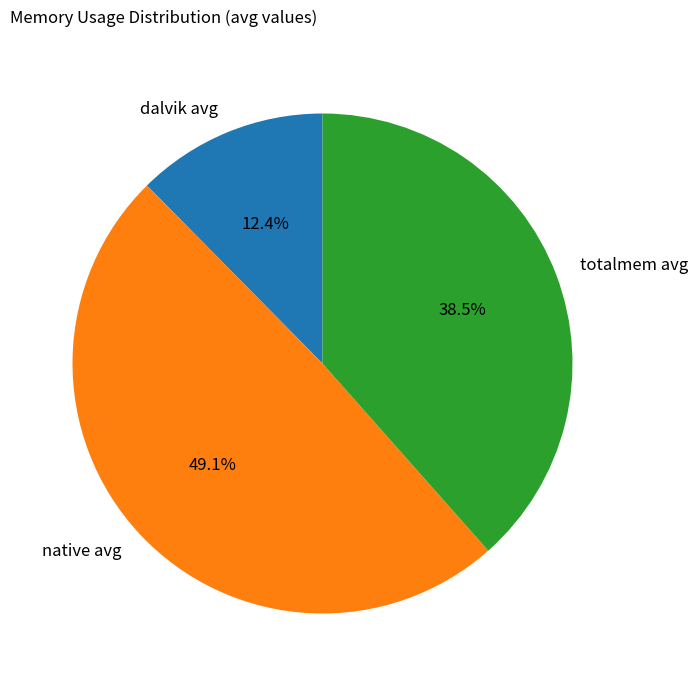

To the nearest percent, what is the difference between the largest and smallest slice percentages?

37%